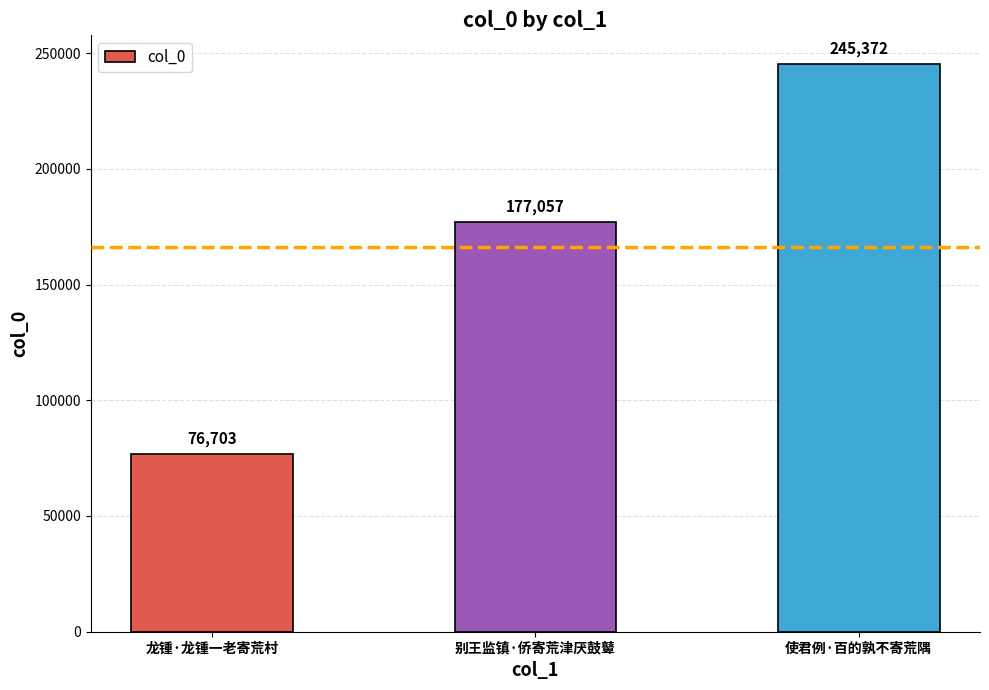

What is the average value?

166377